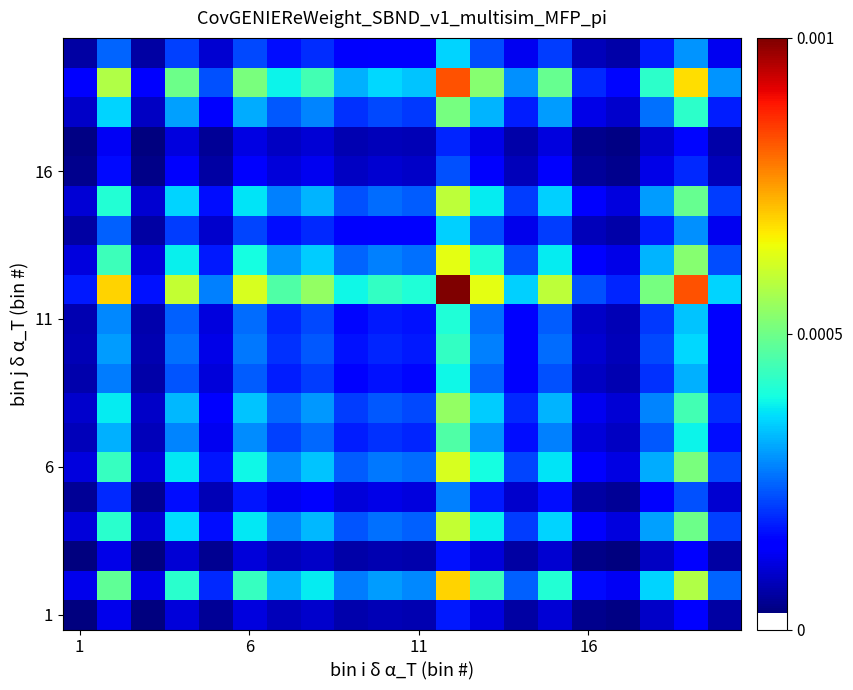

Count the number of categories in the chart.

20